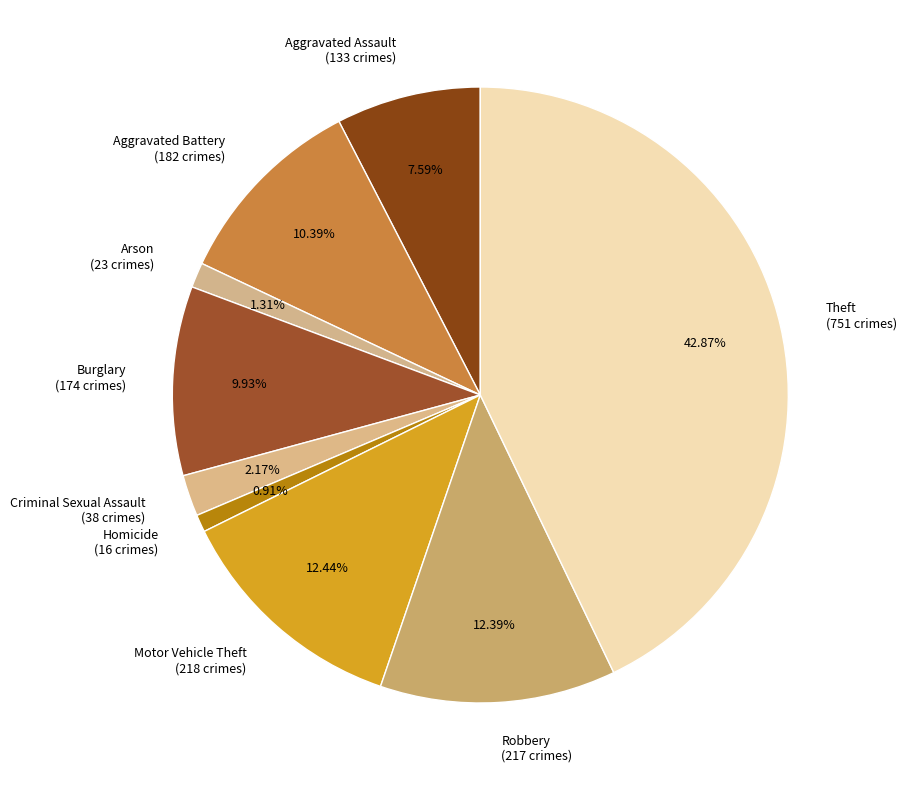

The Homicide slice represents 1% of the pie. True or false?

True